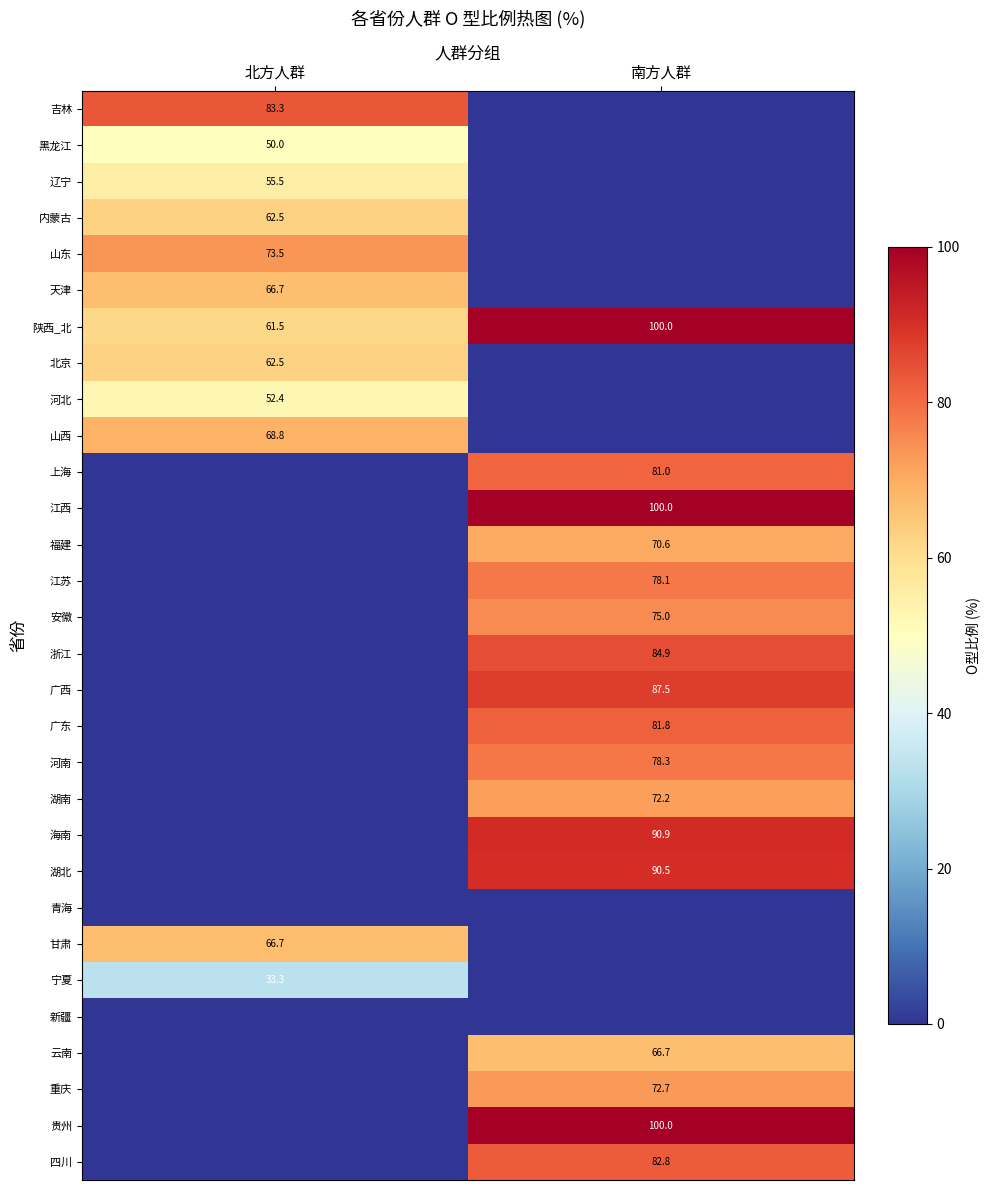

True or false: 四川 has a value of 82.8 at 南方人群.

True